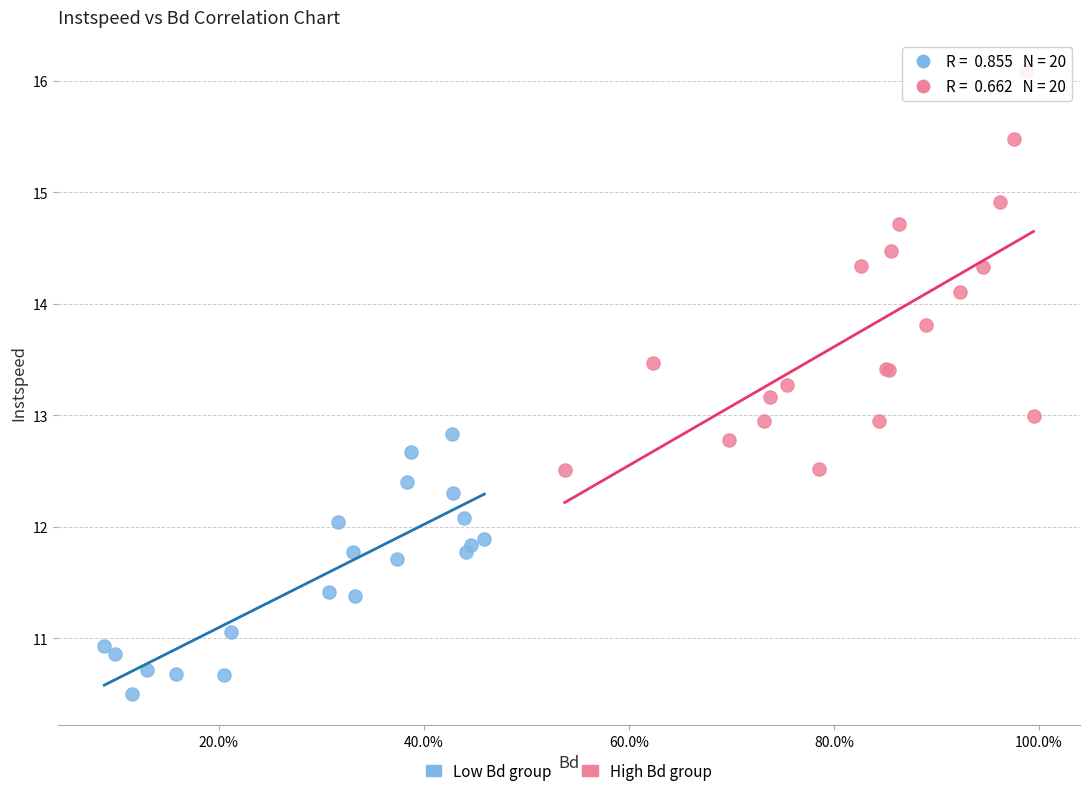

Which series has the widest spread of Y values?

High Bd group